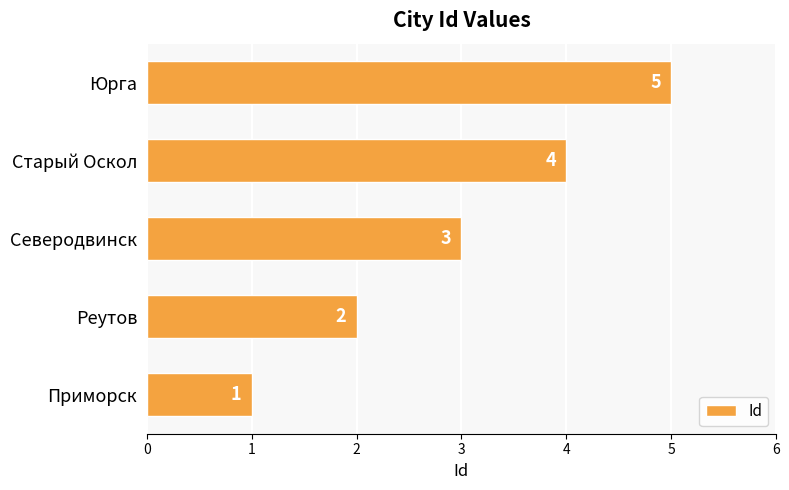

True or false: the data shows 2 at Приморск.

False